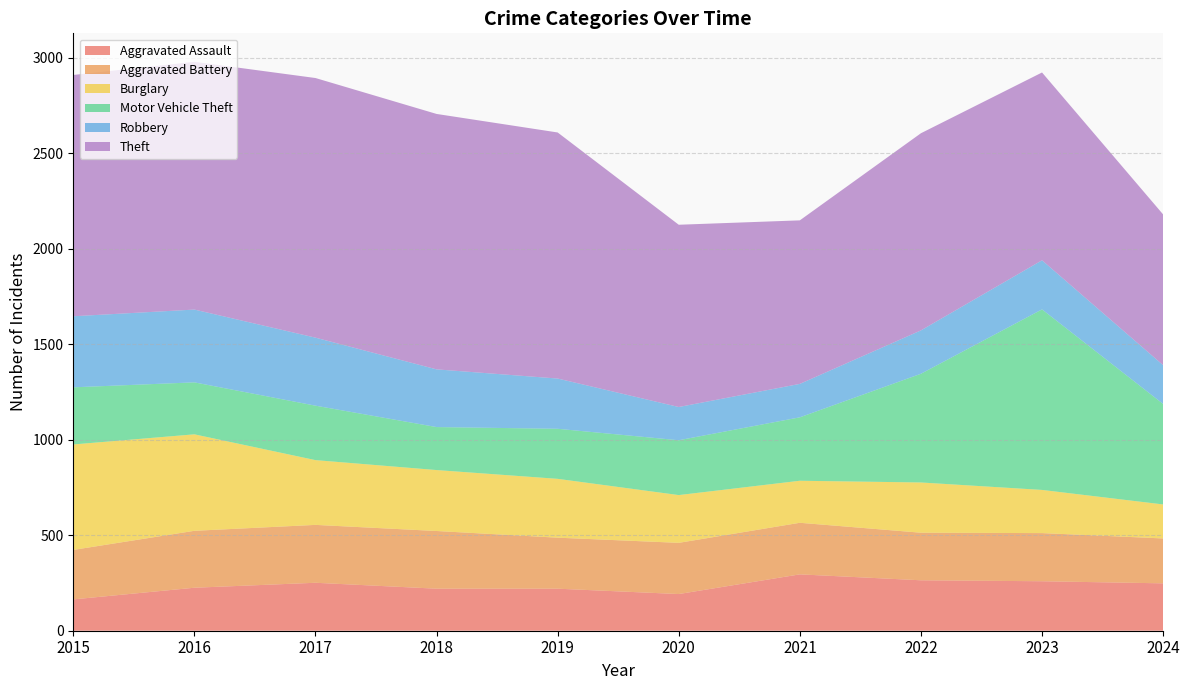

Reading left to right, extract all data points from this chart.

Aggravated Assault: 164	225	251	220	220	192	295	264	259	248
Aggravated Battery: 259	298	303	302	267	268	270	249	252	235
Burglary: 552	505	339	319	308	250	220	263	226	178
Motor Vehicle Theft: 299	272	285	225	262	287	332	569	945	526
Robbery: 372	381	356	302	263	174	175	227	257	203
Theft: 1263	1297	1359	1337	1288	954	856	1032	983	789